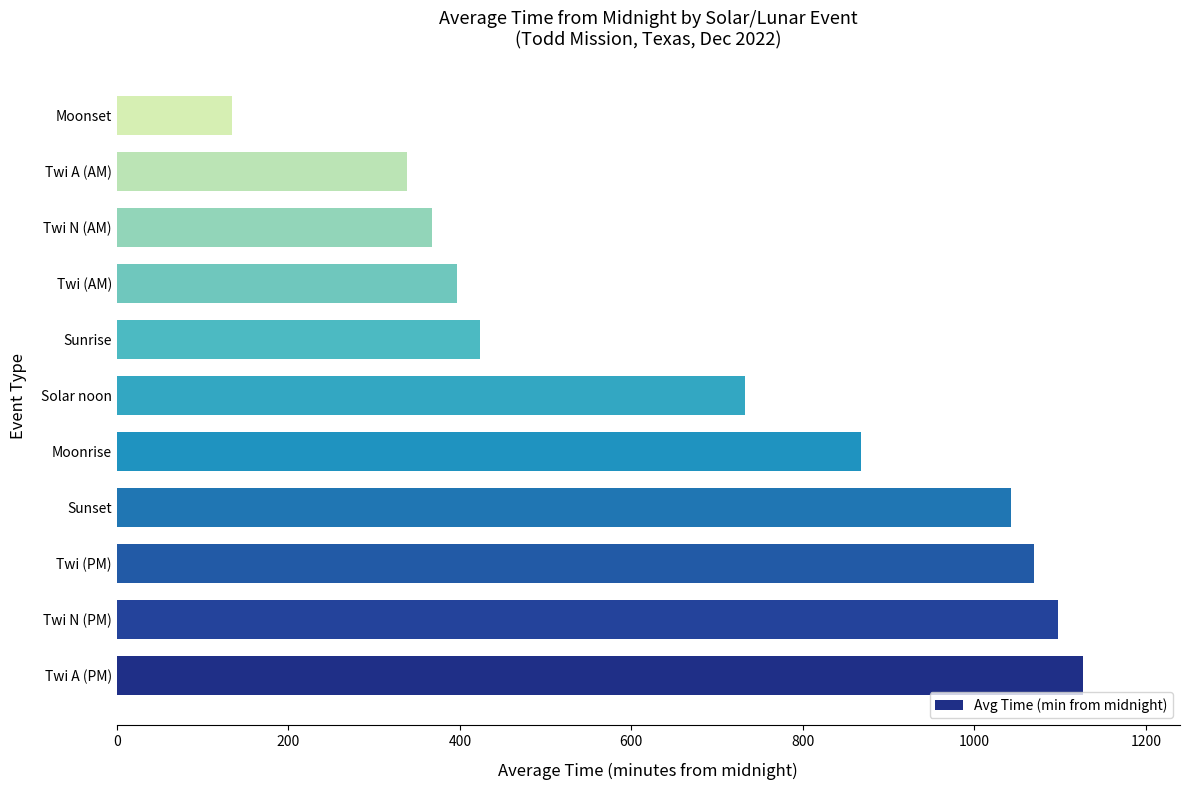

Which category has the lowest value across all series?

Moonset